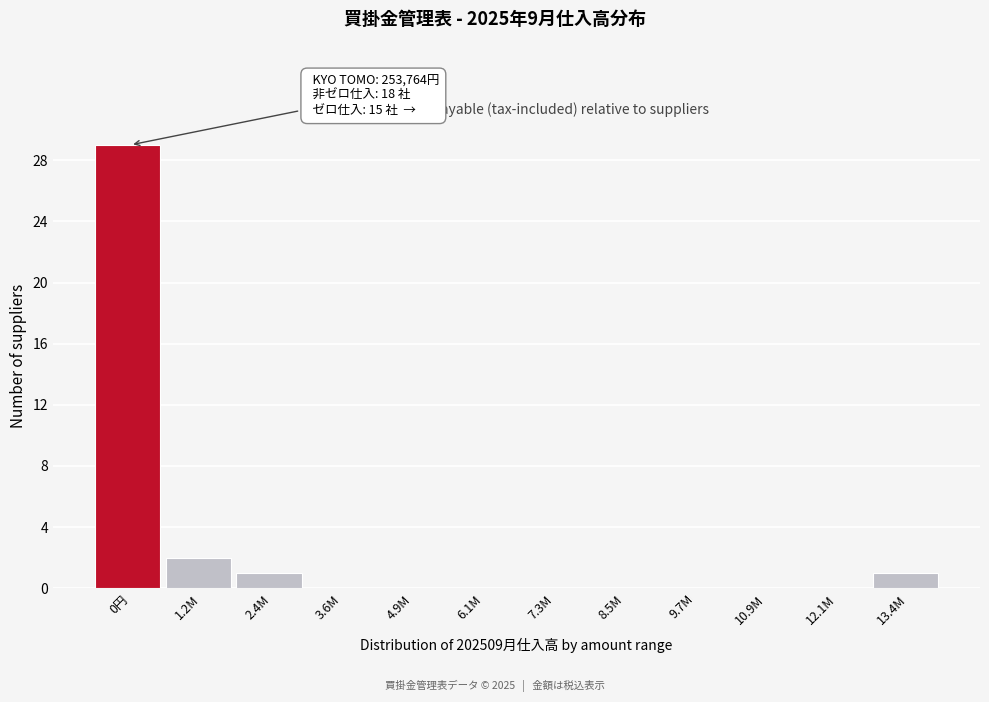

Reading left to right, extract all data points from this chart.

0円=29	1.2M=2	2.4M=1	3.6M=0	4.9M=0	6.1M=0	7.3M=0	8.5M=0	9.7M=0	10.9M=0	12.1M=0	13.4M=1